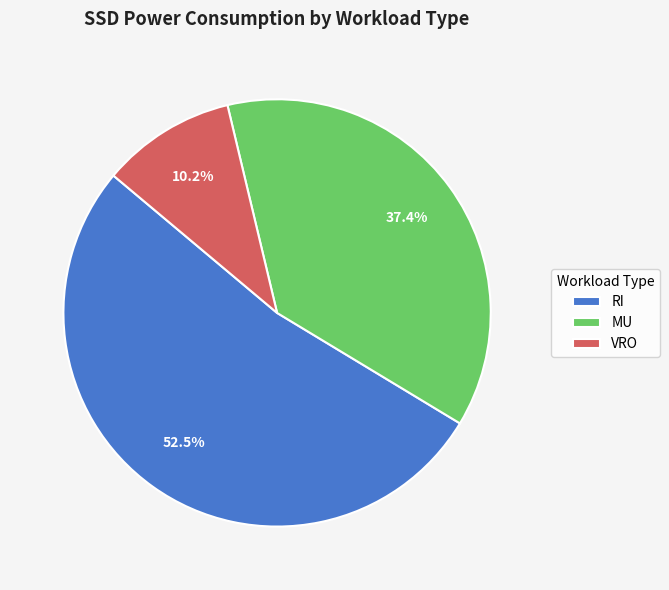

Which has a higher value, RI or MU?

RI